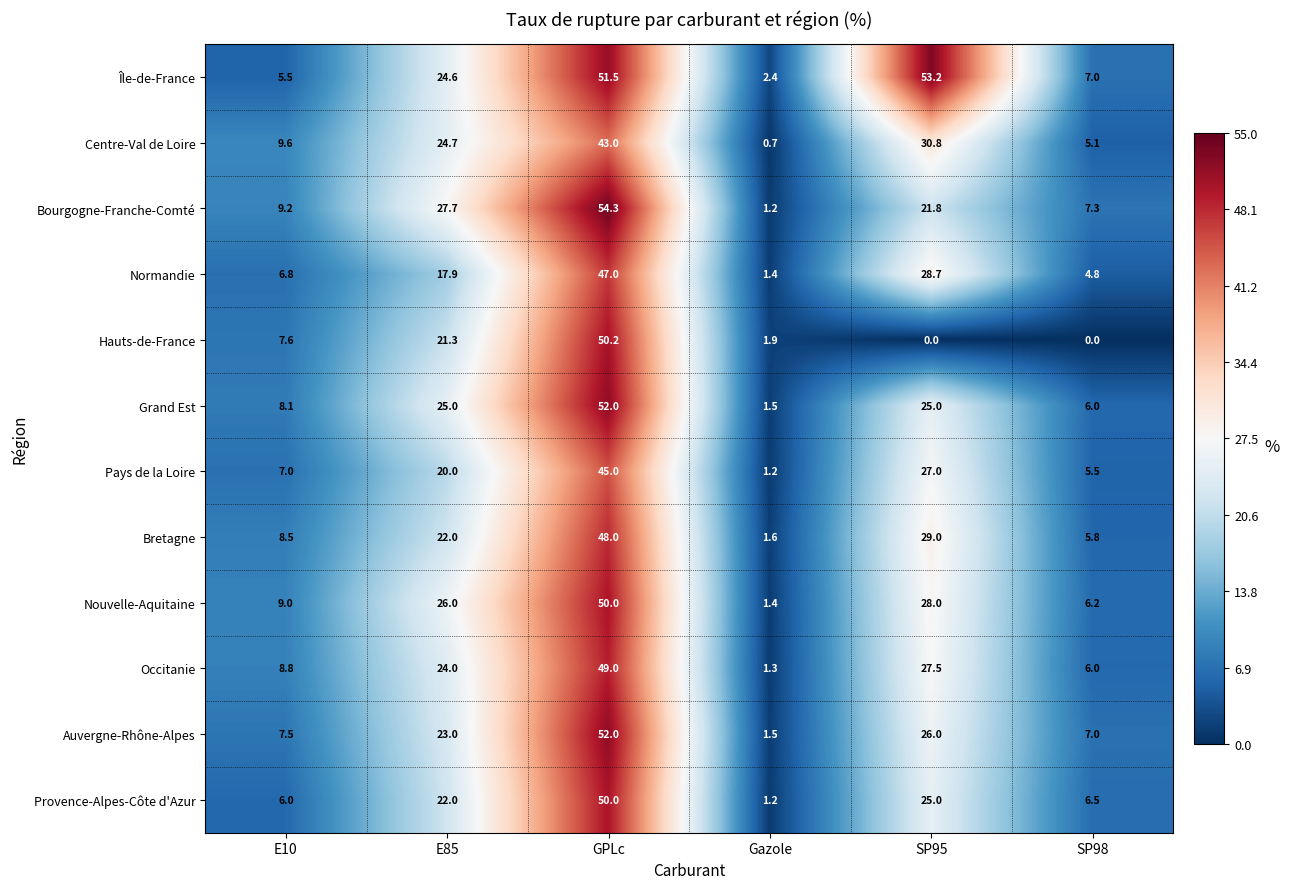

At how many categories does at least one series exceed 31?

2